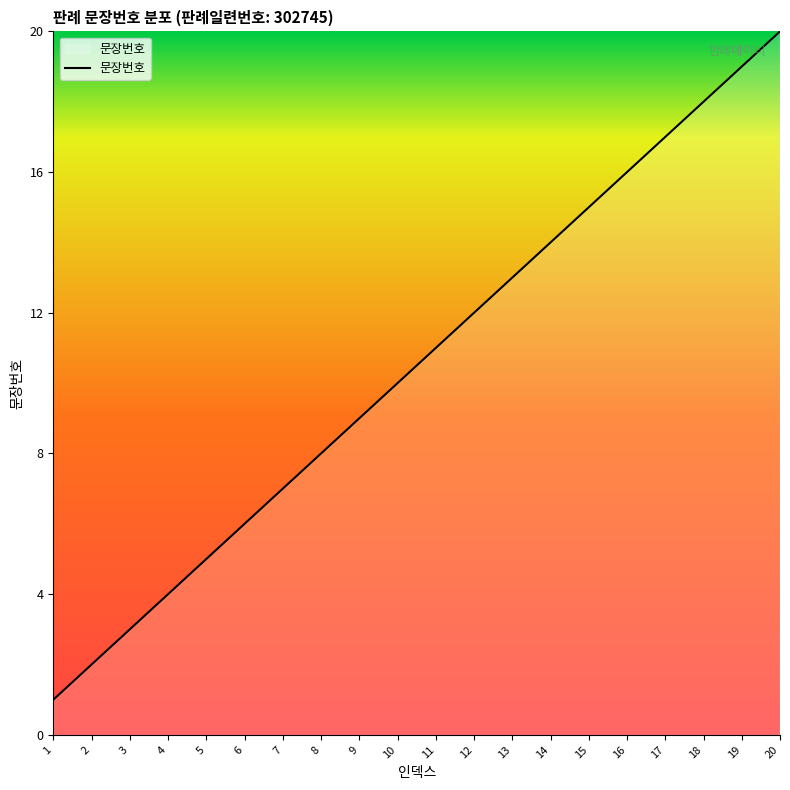

What is the difference between the second highest and second lowest values?

17